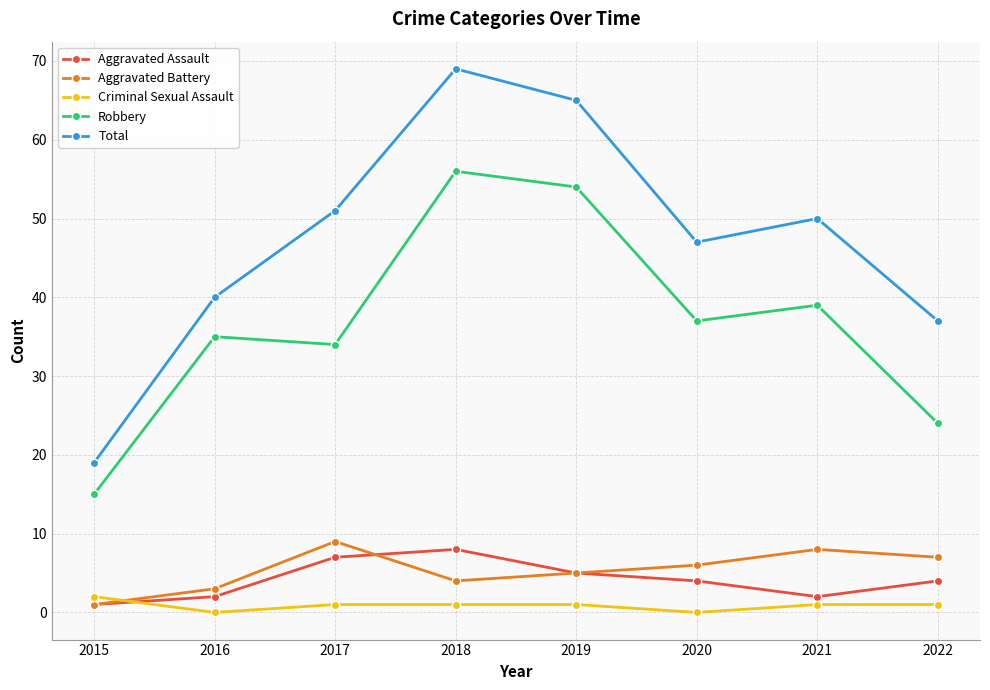

Where does the Robbery series first go above 37?

2018